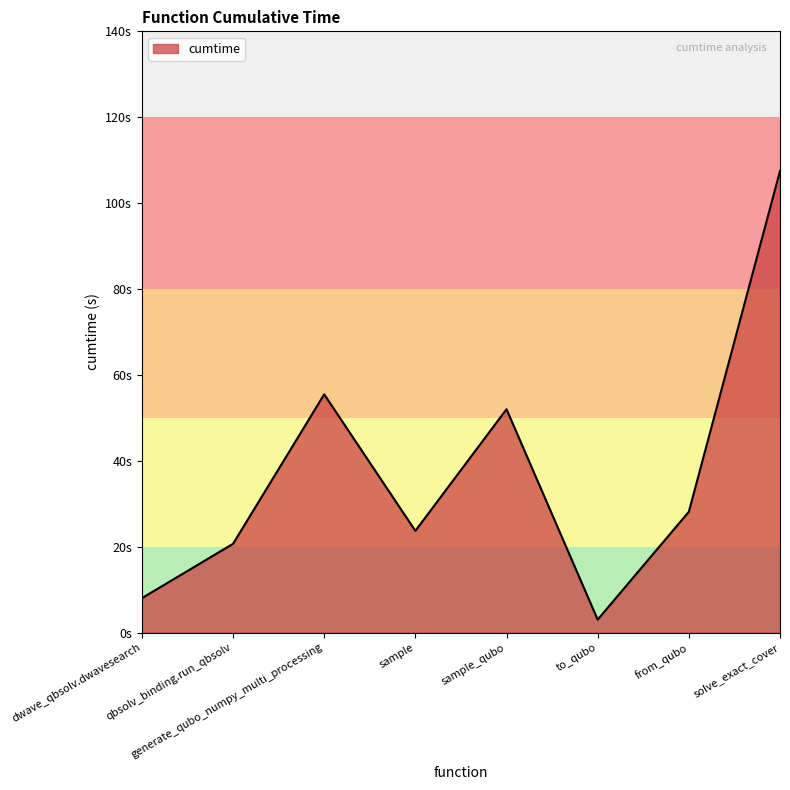

Does the chart have visible grid lines?

No